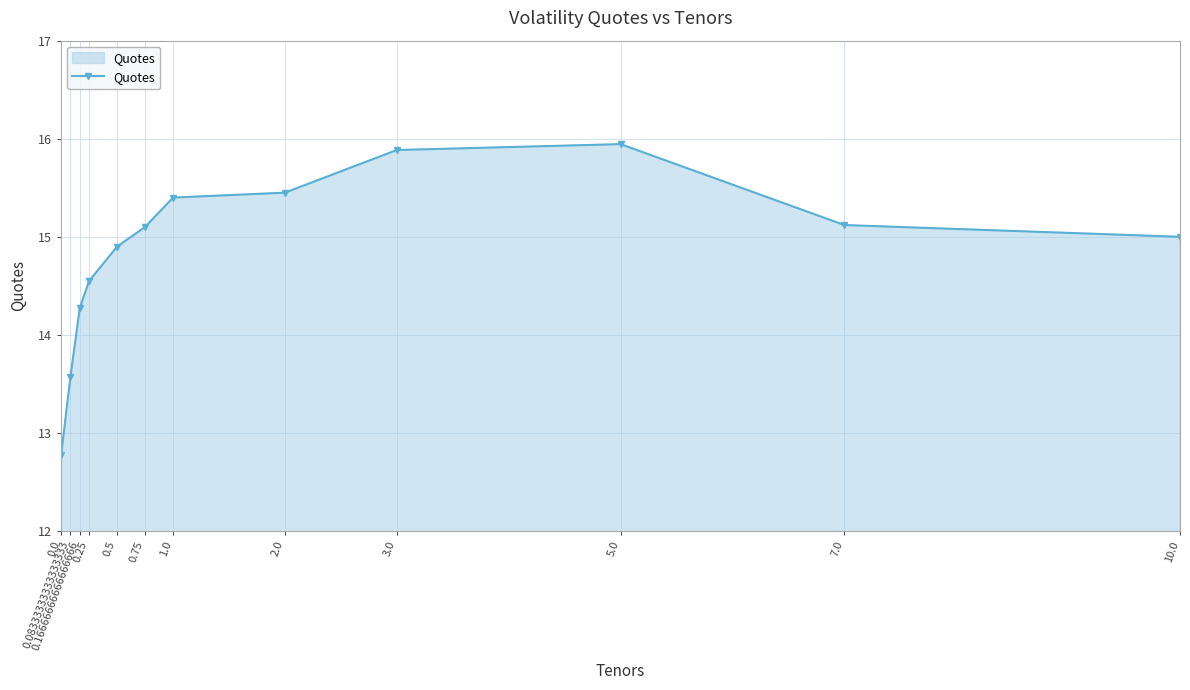

What is the average value?

14.8